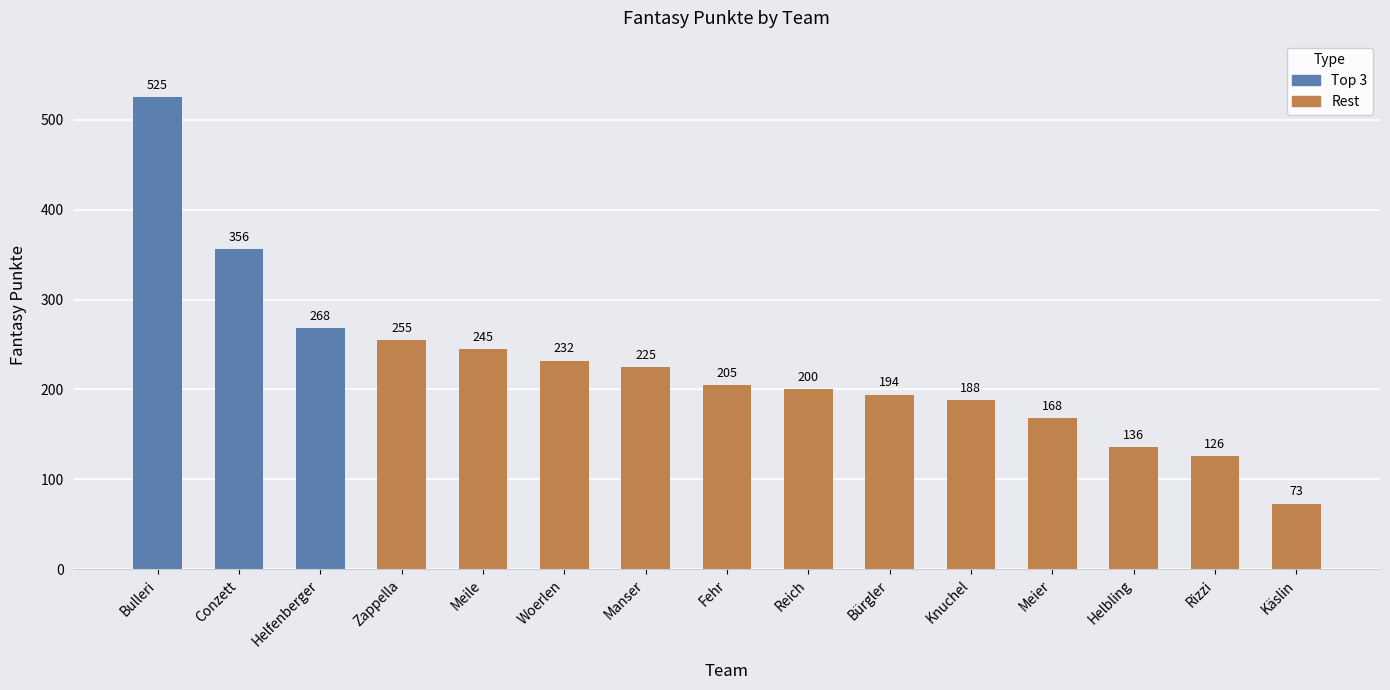

Are the bars grouped side by side (vs. stacked)?

No